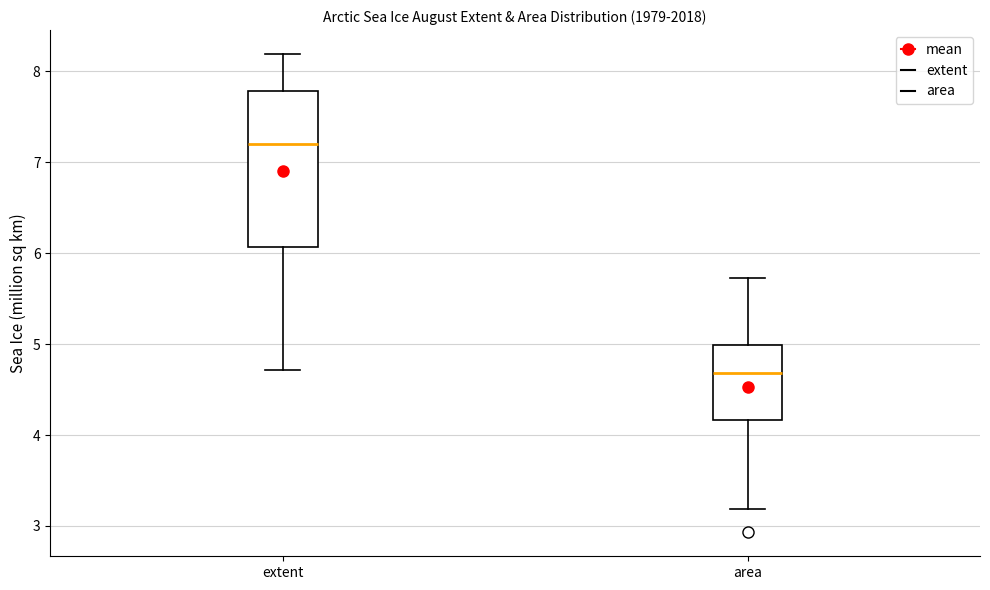

Which box is the tallest, from its lower edge to its upper edge?

extent